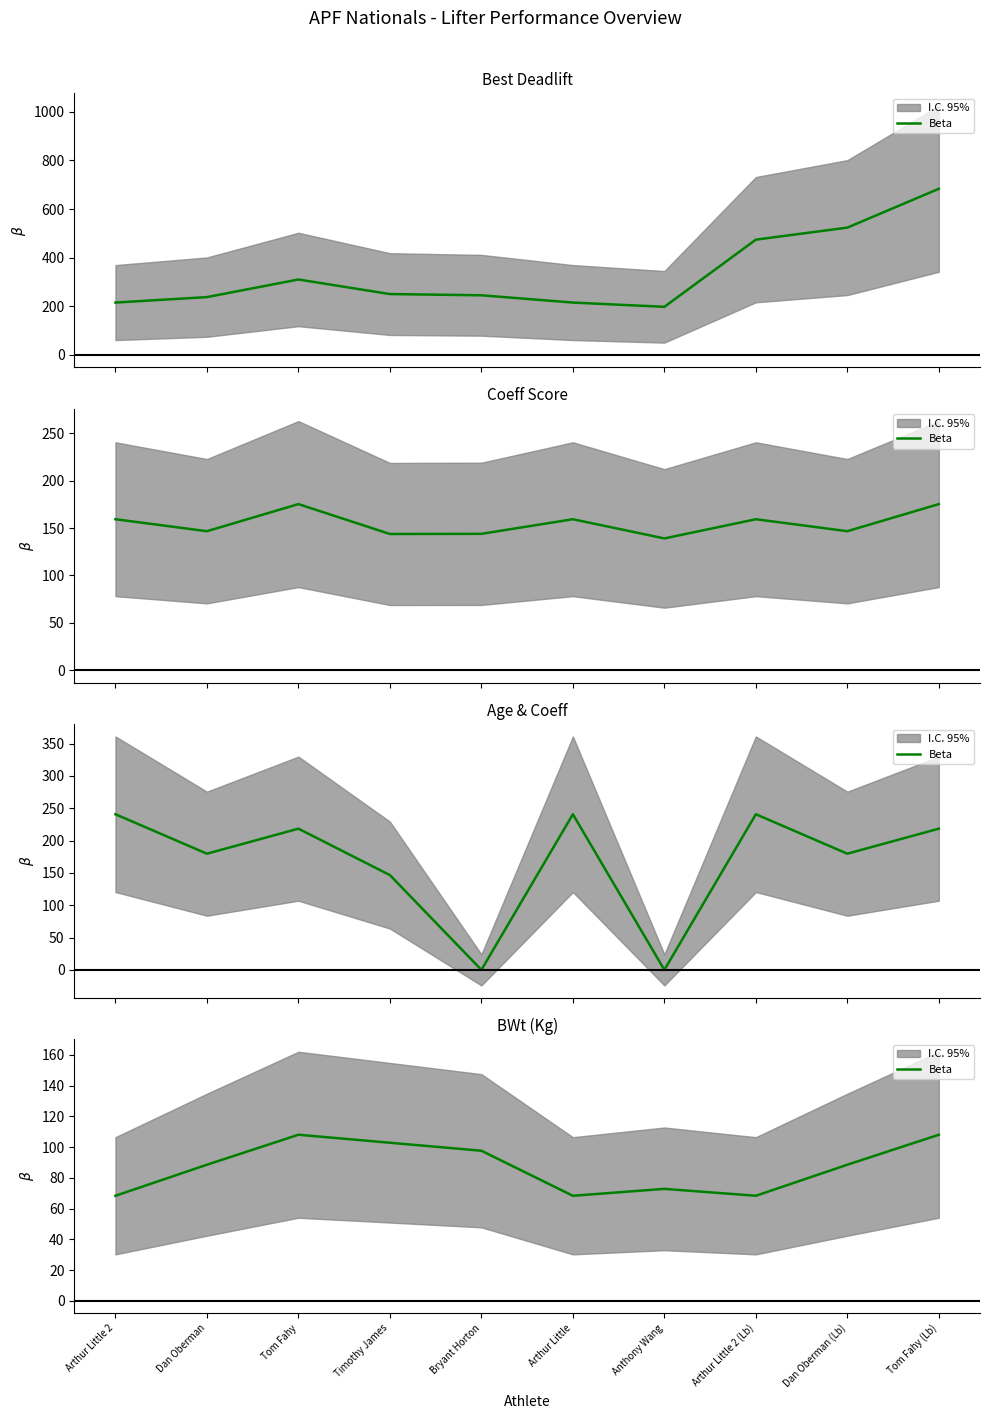

Which has a higher value, Dan Oberman or Bryant Horton?

Bryant Horton